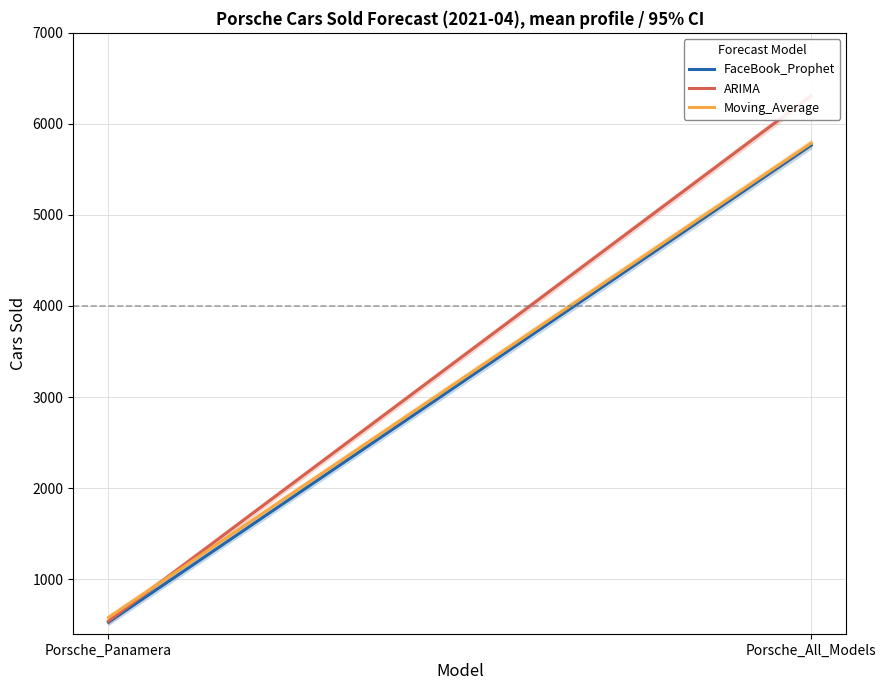

The FaceBook_Prophet series shows 870 at Porsche_Panamera. True or false?

False